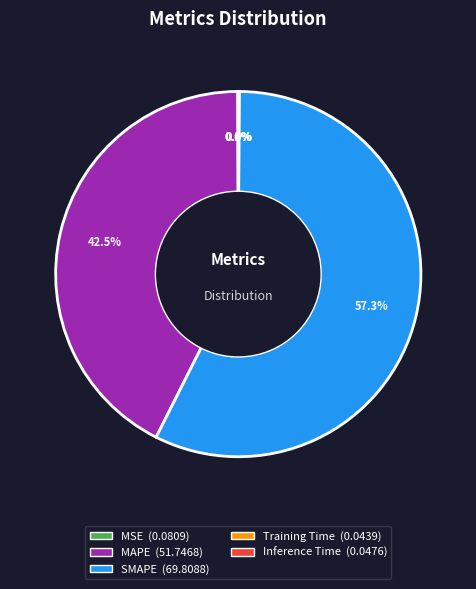

Between MAPE (51.7468) and SMAPE (69.8088), which is larger?

SMAPE (69.8088)